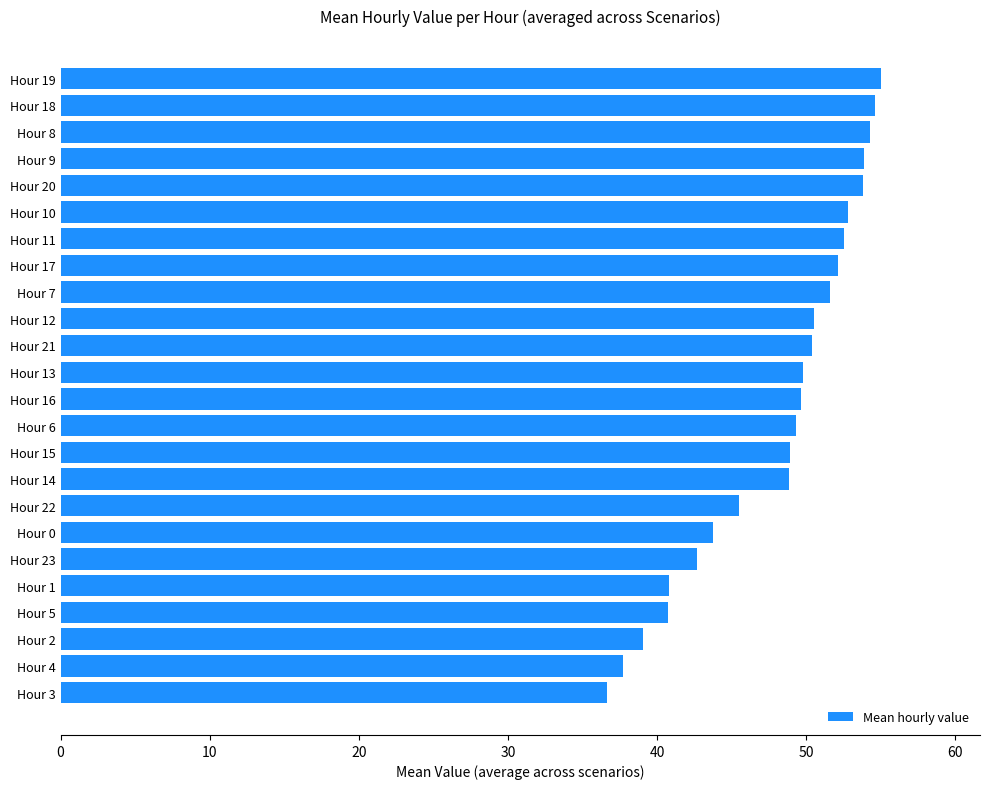

What is the average value?

48.1